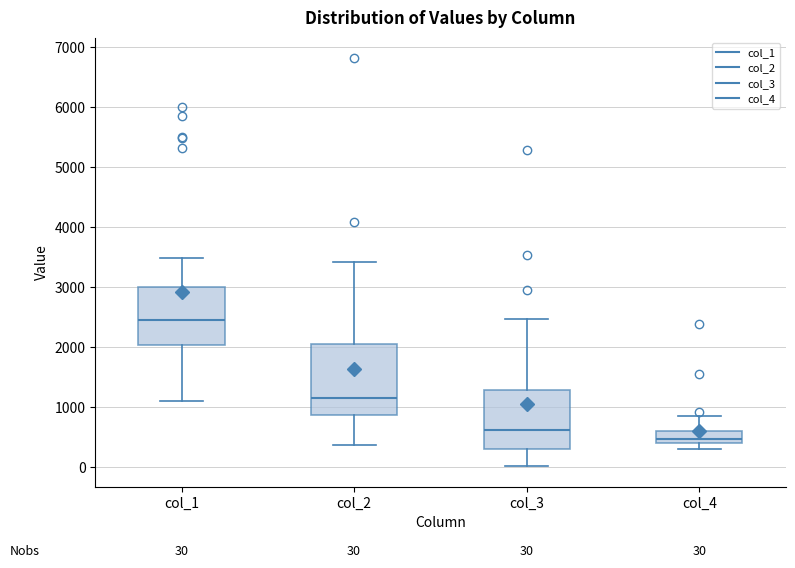

Which box has the highest median line?

col_1